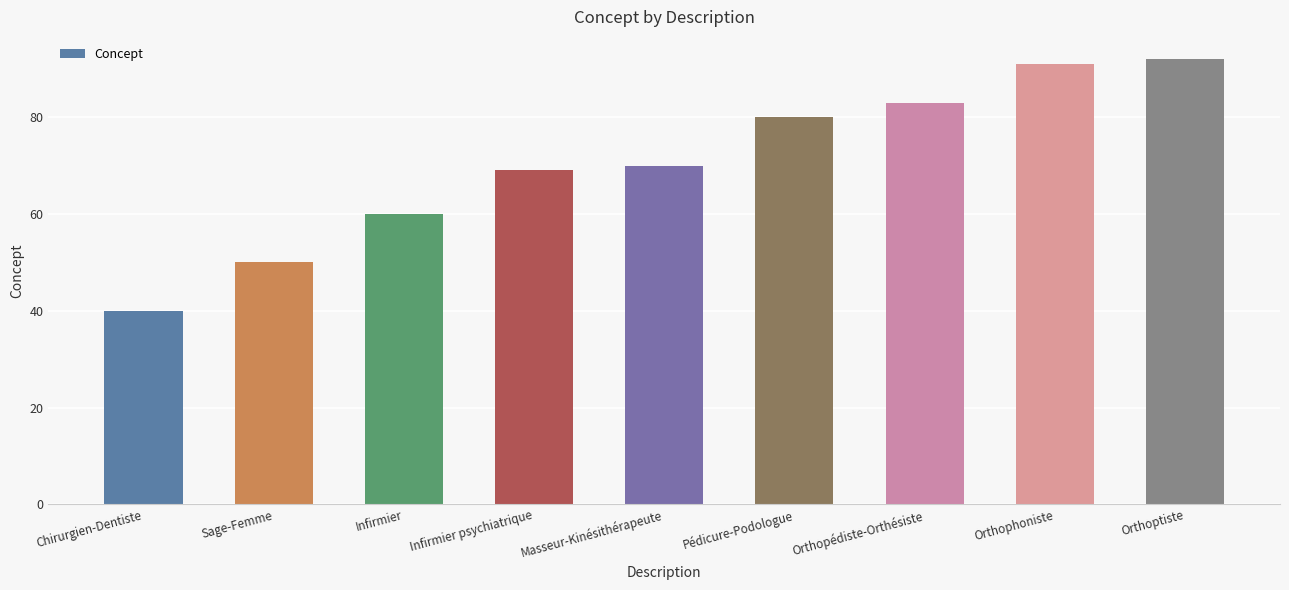

Count the number of categories in the chart.

9